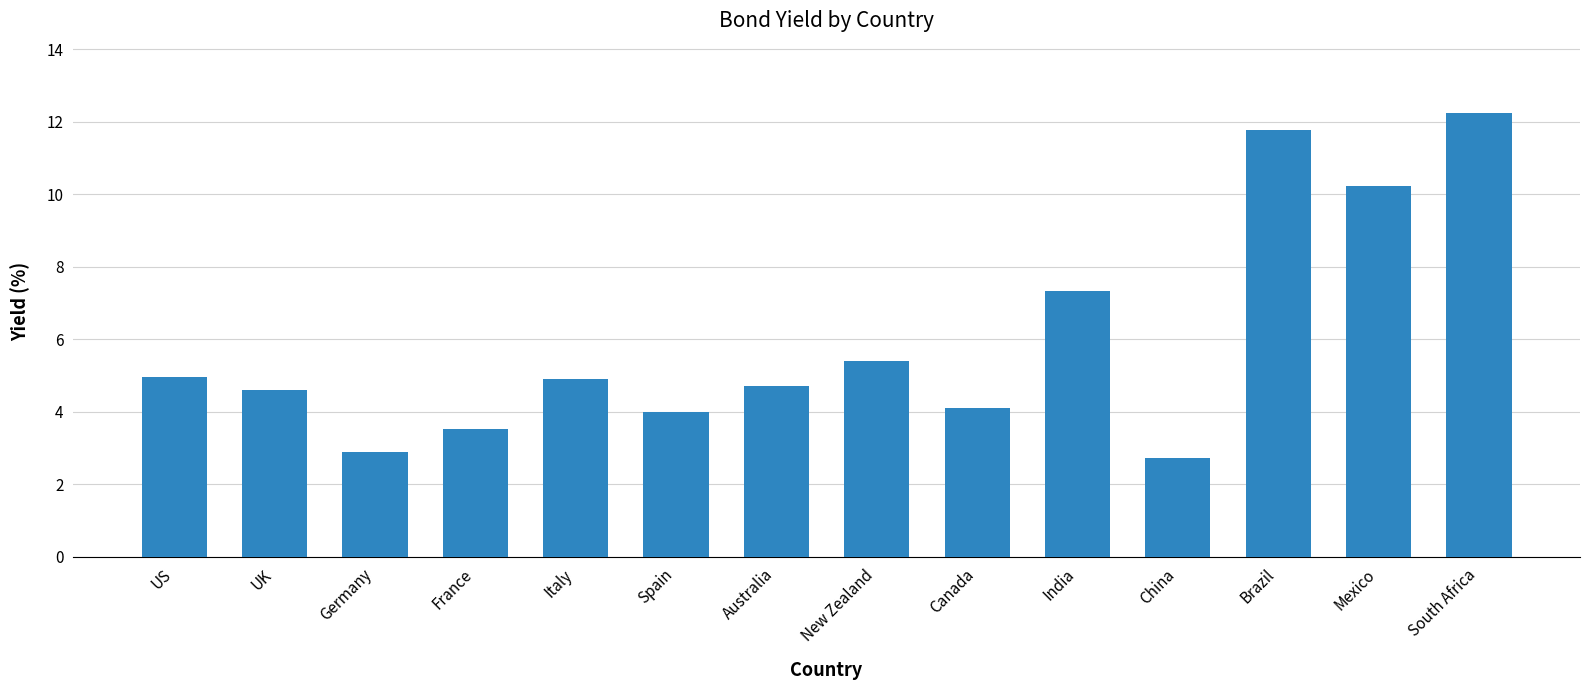

Between France and Italy, which is larger?

Italy